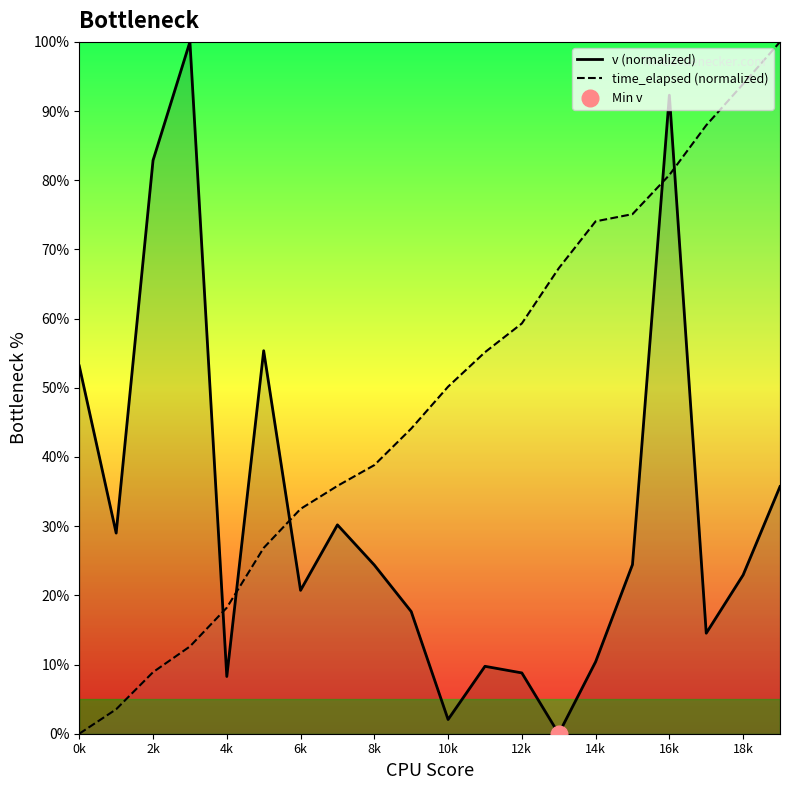

True or false: time_elapsed (normalized) has a value of 32.5 at 6k.

True